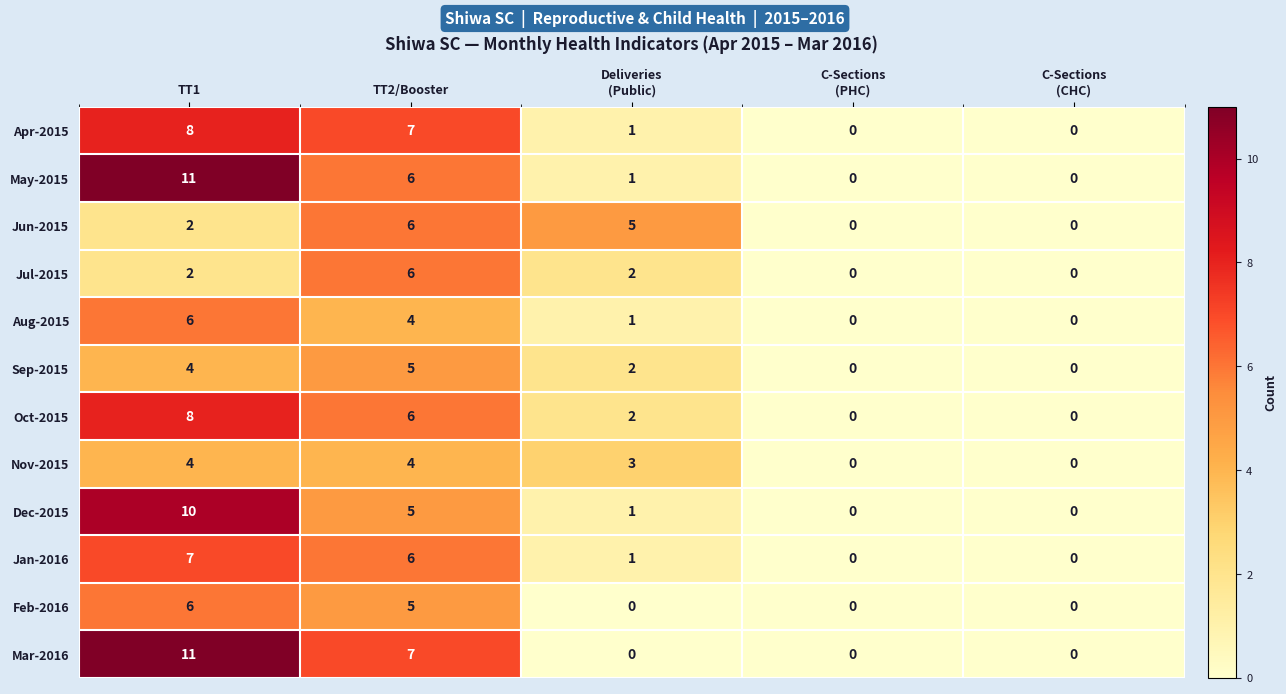

Is it true that Aug-2015 equals 4 at TT2/Booster?

True